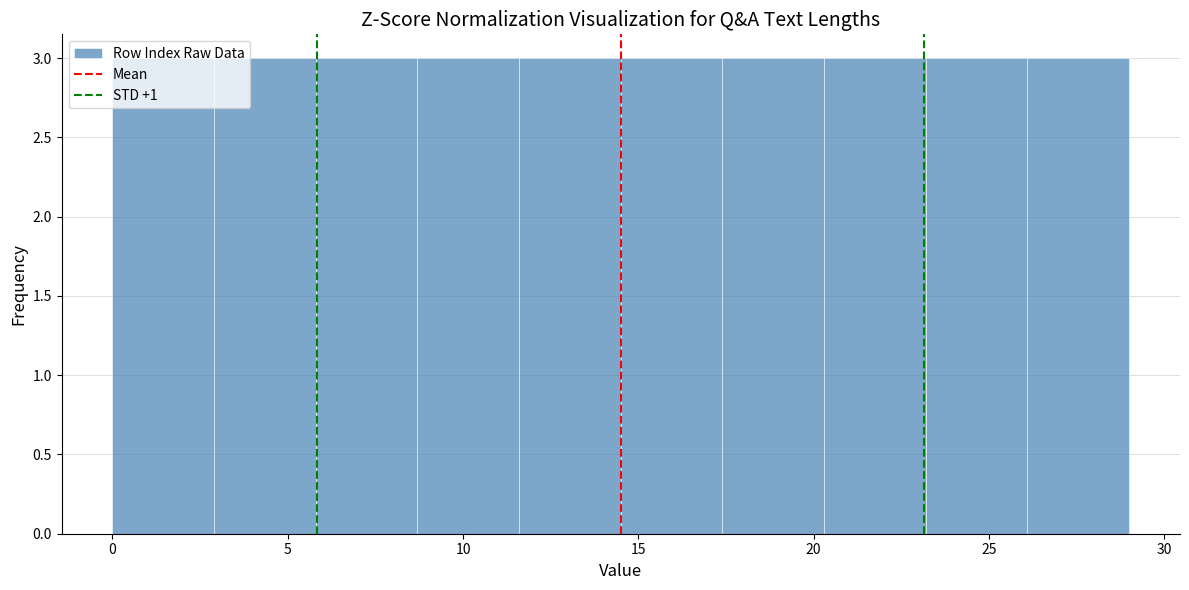

Reading left to right, transcribe this chart: for each bar, give the range it covers on the x-axis and its height. Neither the bar edges nor the heights are printed on the chart, so give them approximately, as read against the axes.

0.0 to 2.9: 3
2.9 to 5.8: 3
5.8 to 8.7: 3
8.7 to 11.6: 3
11.6 to 14.5: 3
14.5 to 17.4: 3
17.4 to 20.3: 3
20.3 to 23.2: 3
23.2 to 26.1: 3
26.1 to 29.0: 3